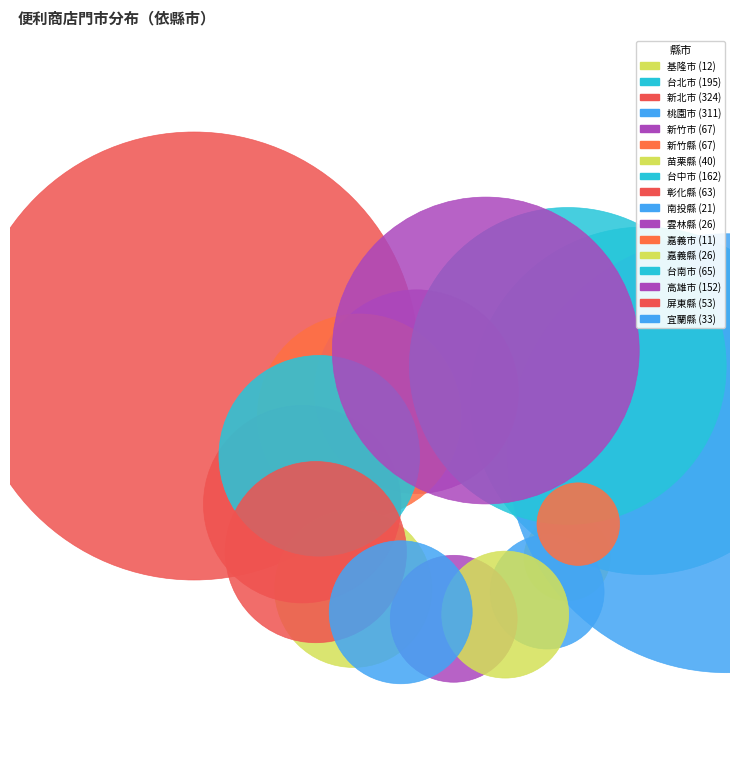

To the nearest percent, what is the average slice percentage?

6%